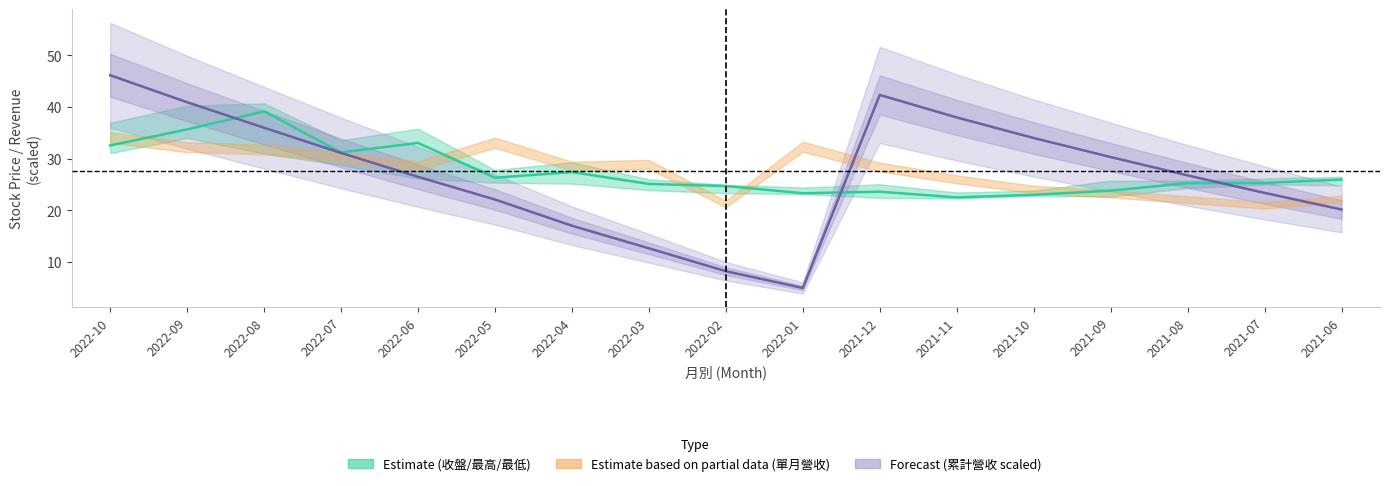

How many values in the 收盤 series are below 25?

6